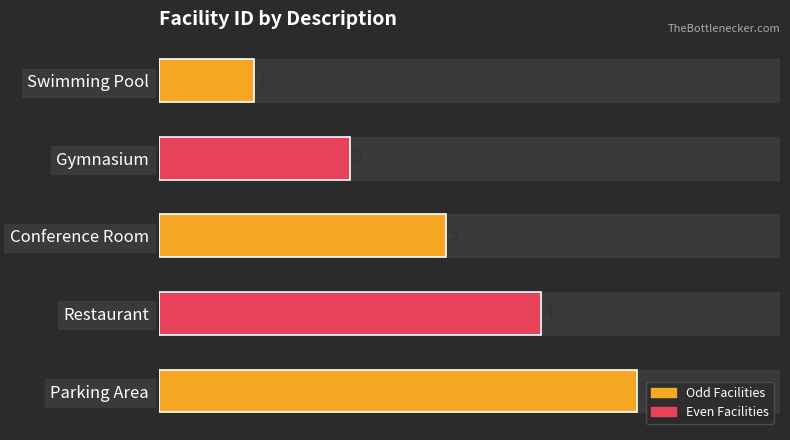

What is the difference between the maximum and minimum values?

4